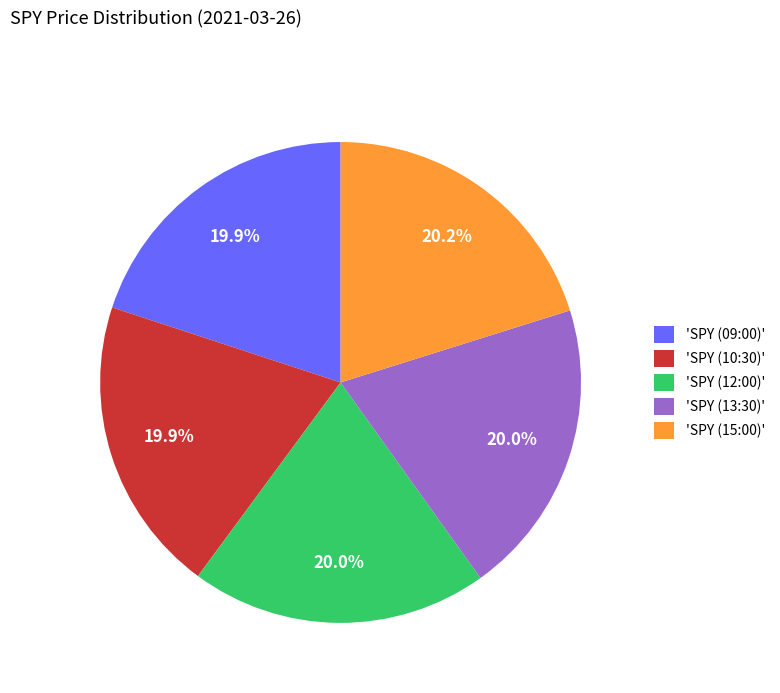

Is the sum of 'SPY (13:30)' and 'SPY (09:00)' greater than half?

No